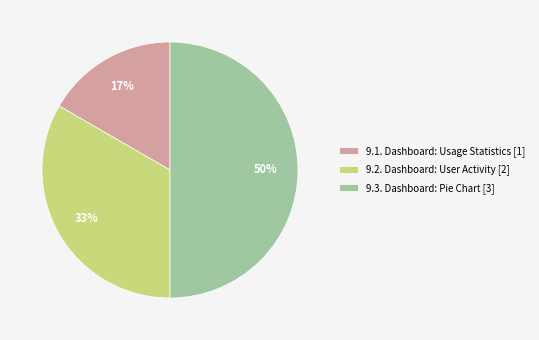

Between 9.3. Dashboard: Pie Chart [3] and 9.2. Dashboard: User Activity [2], which is larger?

9.3. Dashboard: Pie Chart [3]